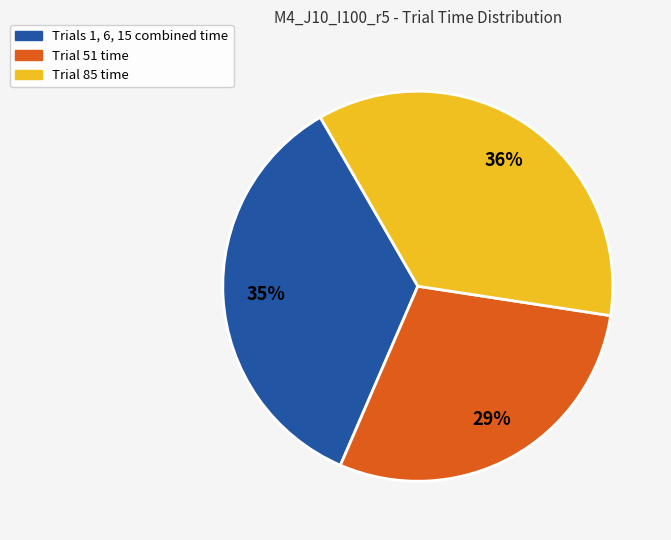

To the nearest percent, what is the difference between the largest and smallest slice percentages?

7%